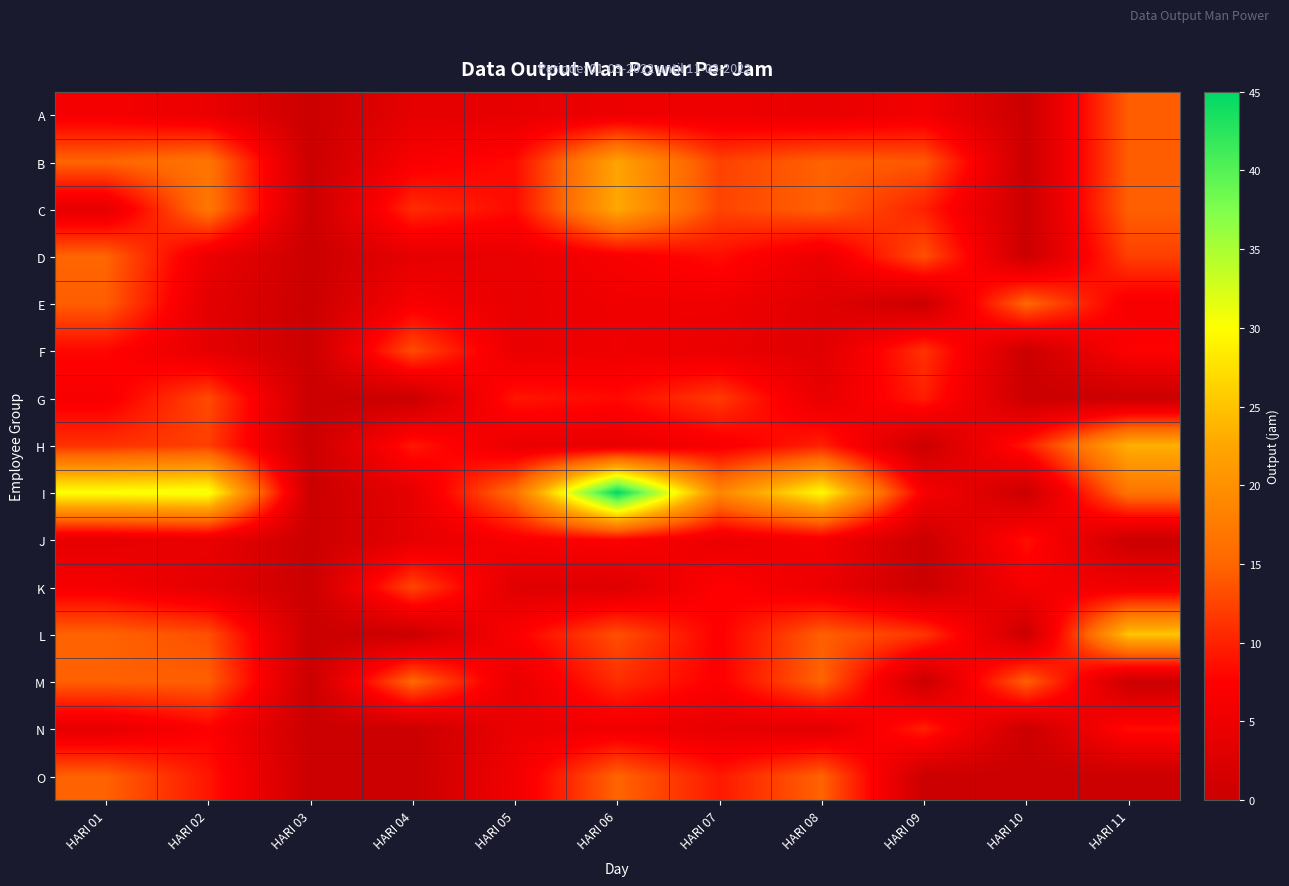

What is the total value across all series at HARI 06?

179.8